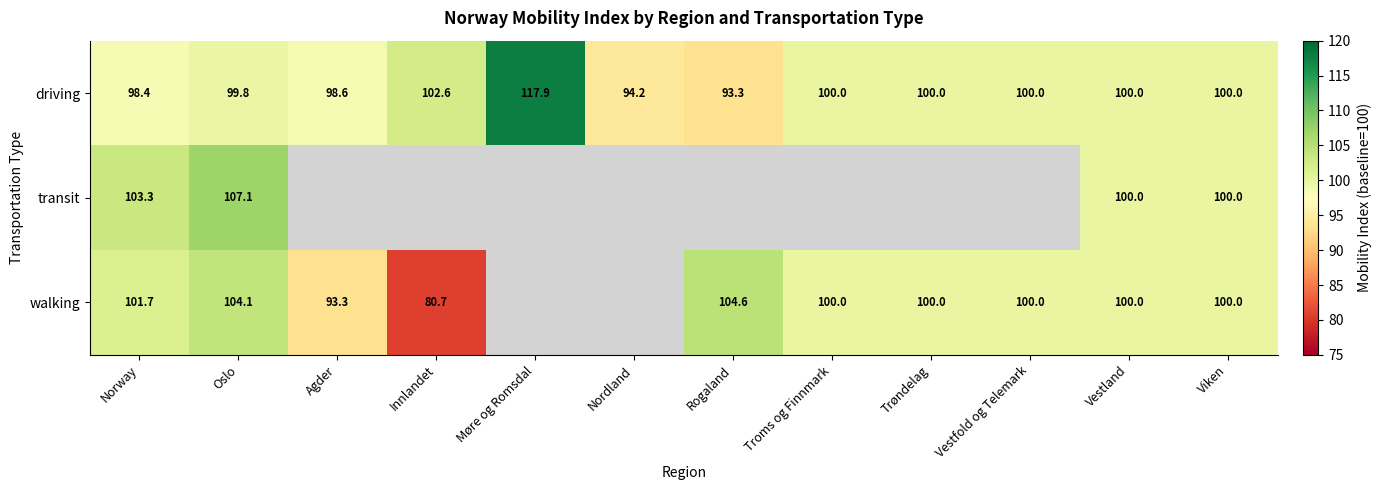

Which label corresponds to the smallest value in the chart?

Innlandet